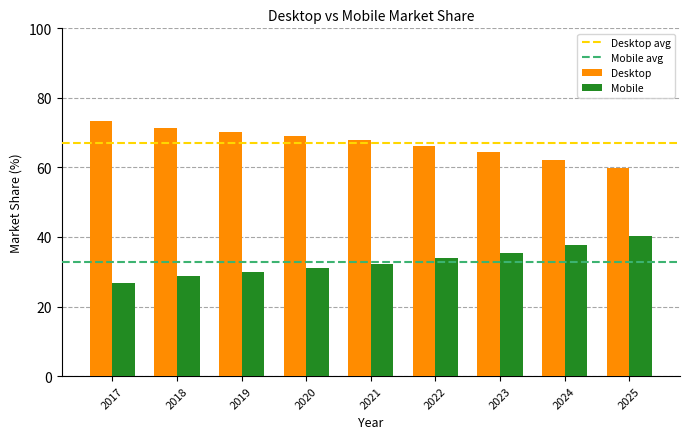

At which label is Desktop closest to 66?

2022